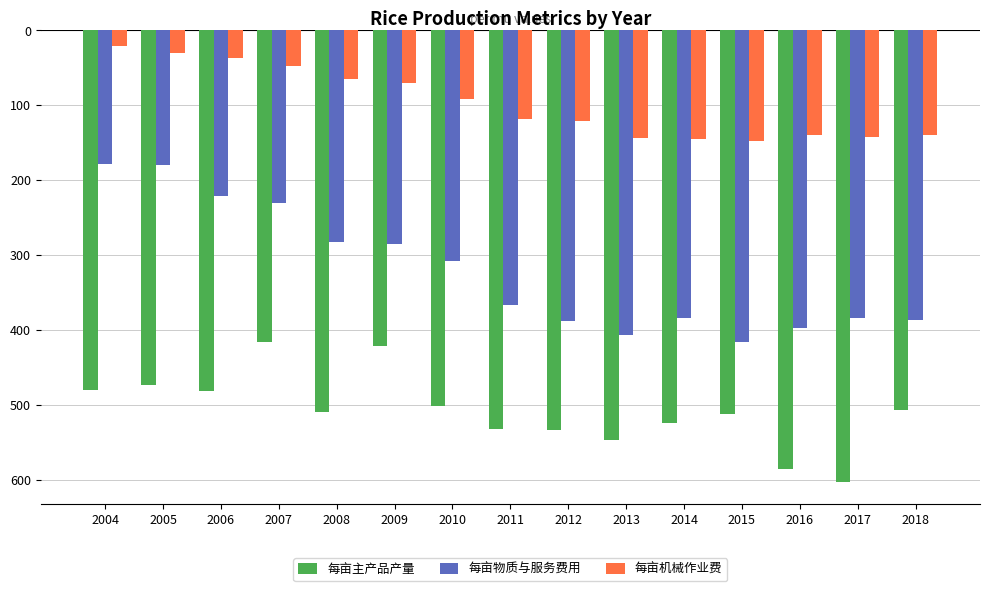

What is the total value across all series at 2018?

-1032.1